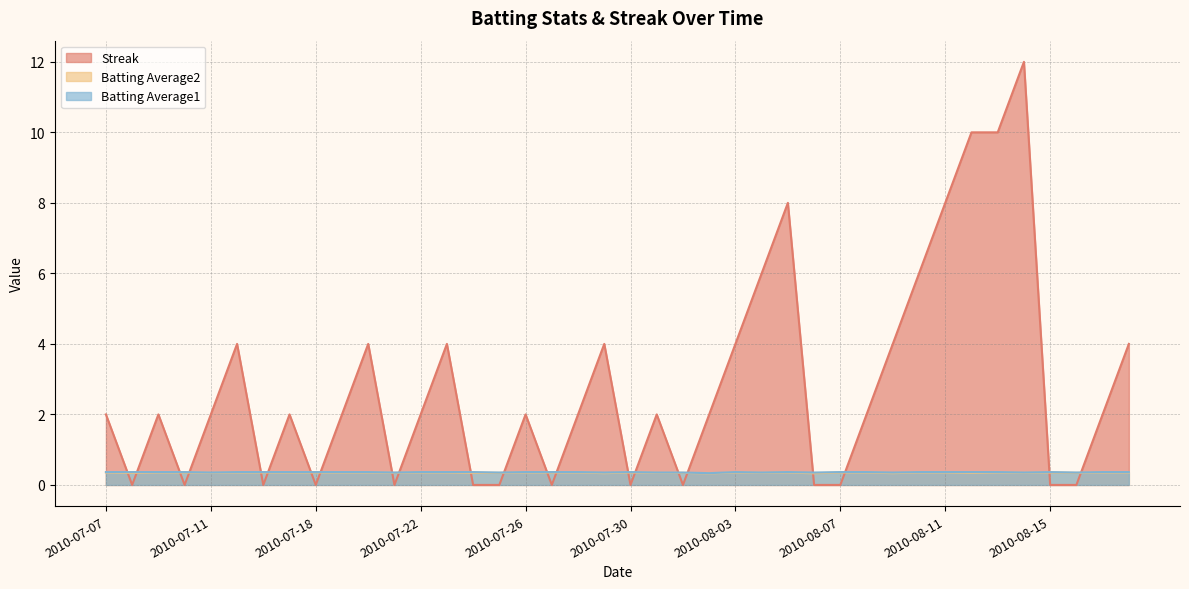

Which series changed the most between 2010-07-26 and 2010-08-09?

Streak